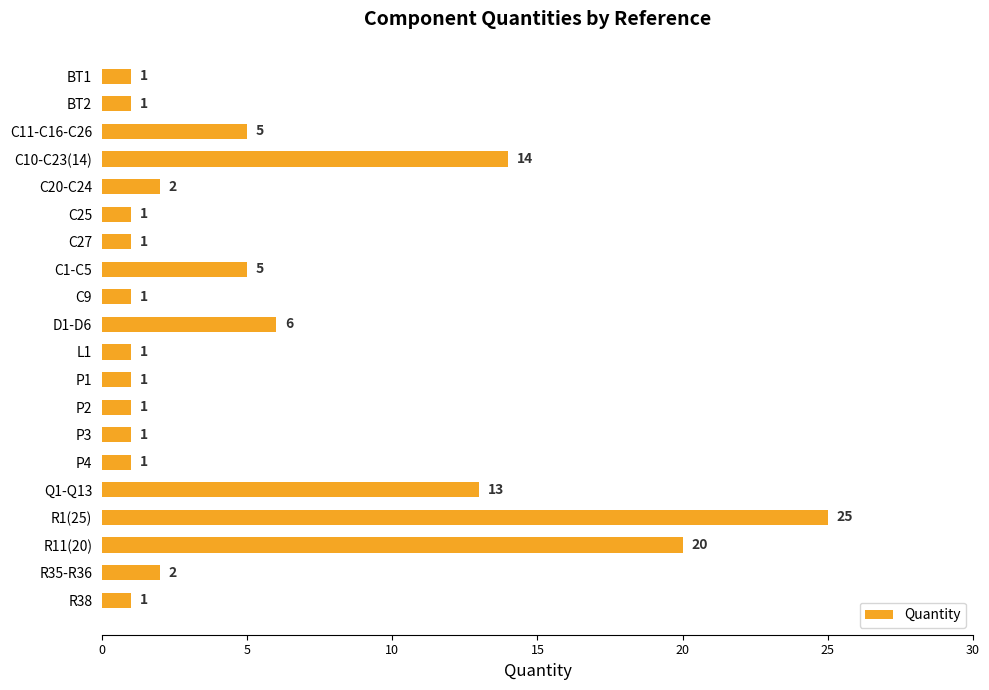

True or false: the data shows 14 at C10-C23(14).

True